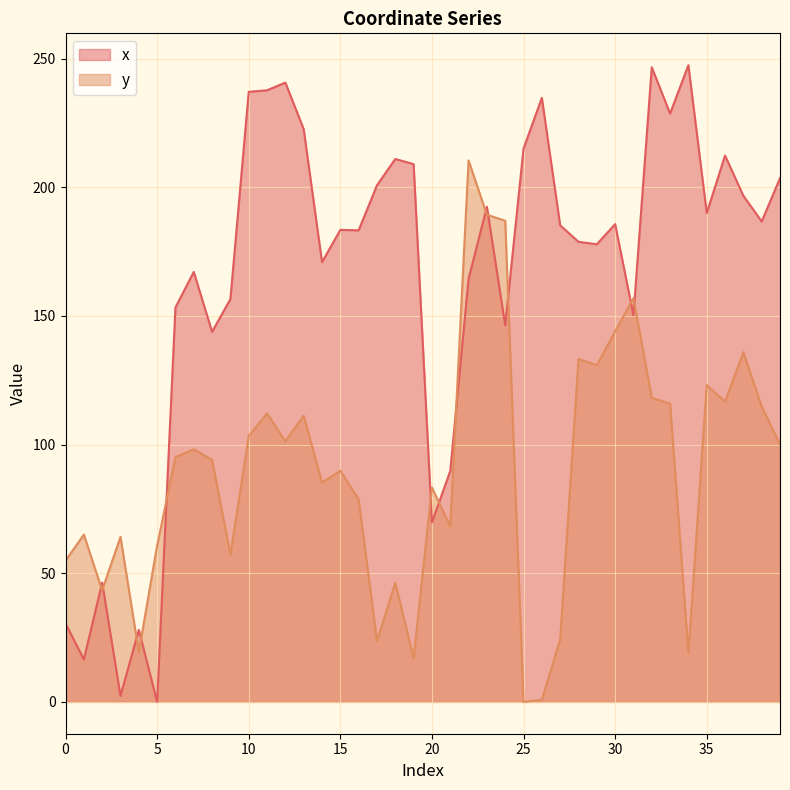

The x series shows 111.5 at 33. True or false?

False